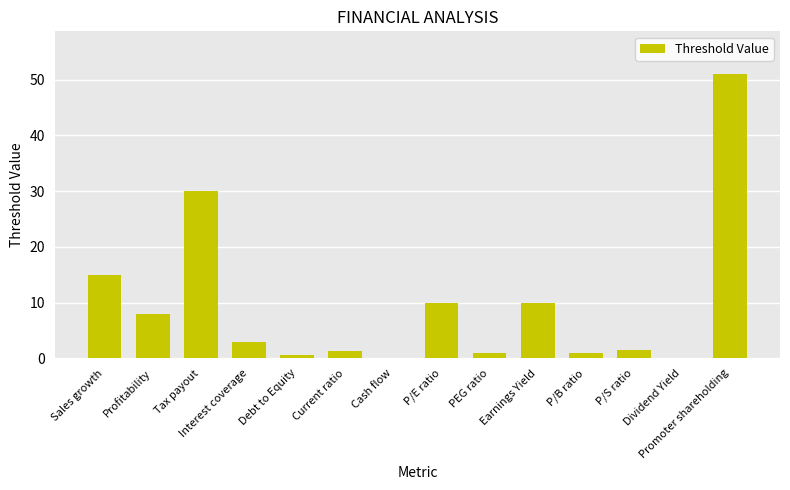

Read the value at Interest coverage.

3.0